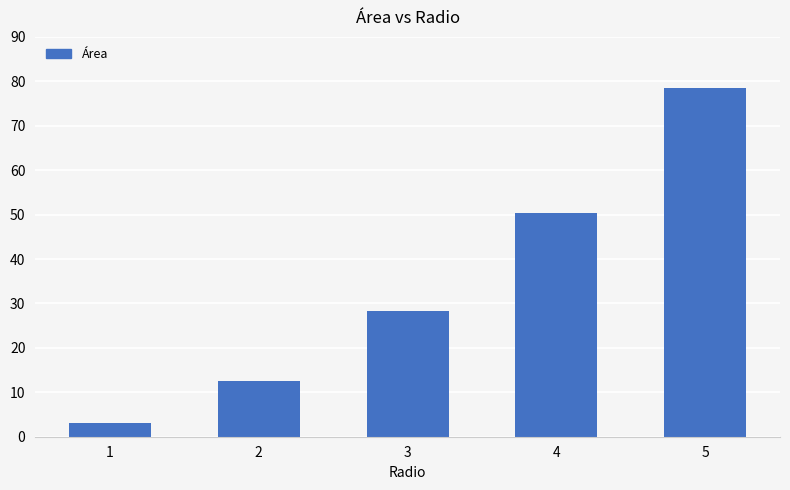

Does the chart contain stacked bars?

No